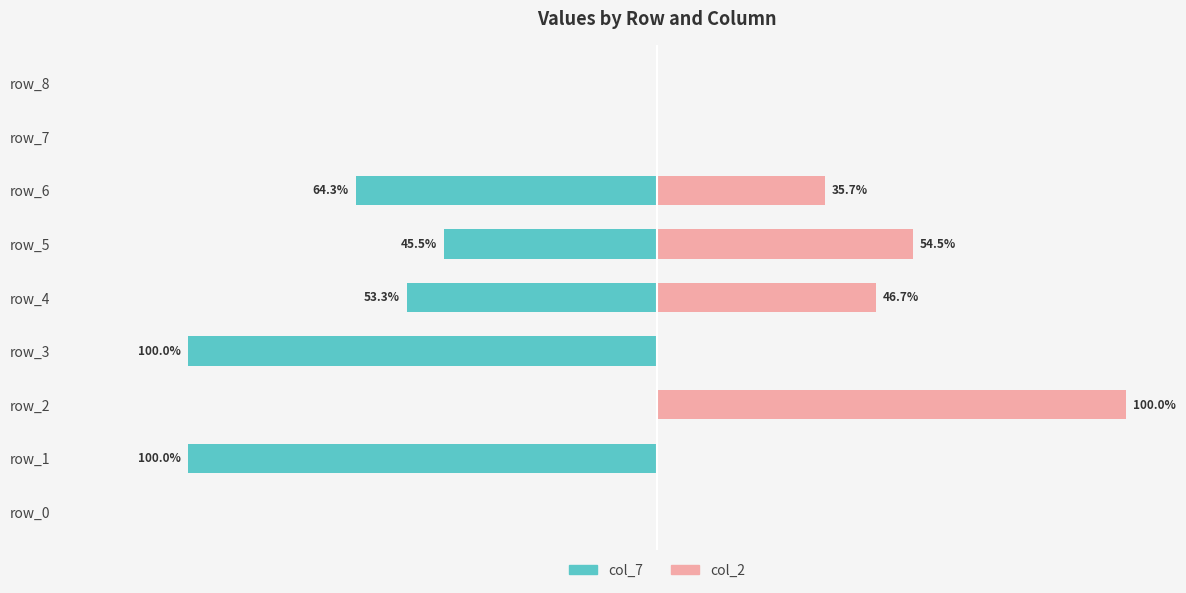

Reading left to right, extract all data points from this chart.

col_7: 0.0	-100.0	0.0	-100.0	-53.3	-45.5	-64.3	0.0	0.0
col_2: 0.0	0.0	100.0	0.0	46.7	54.5	35.7	0.0	0.0